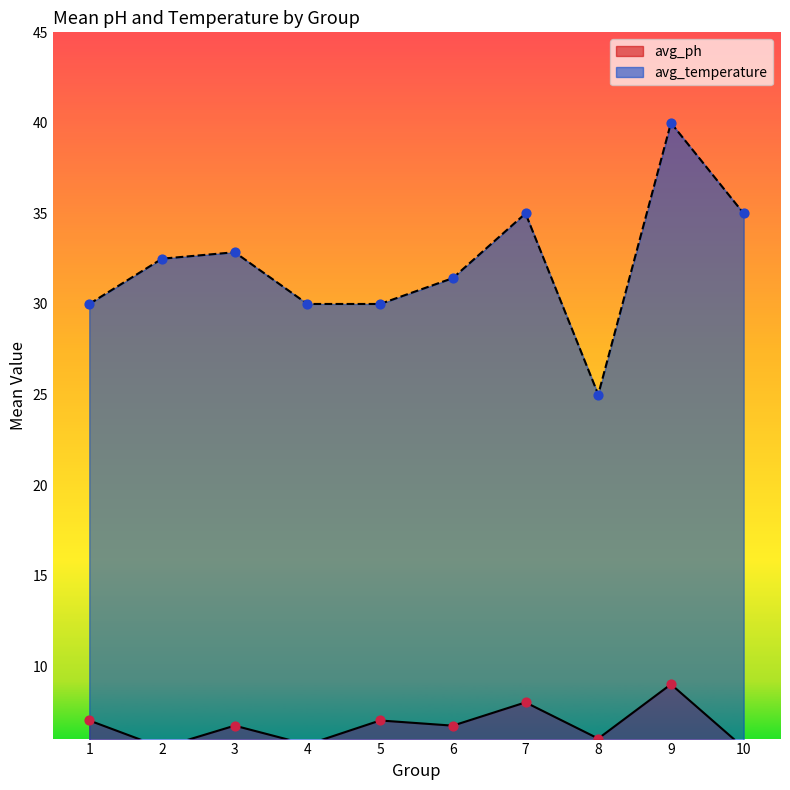

Which series reaches the maximum Y coordinate?

avg_temperature